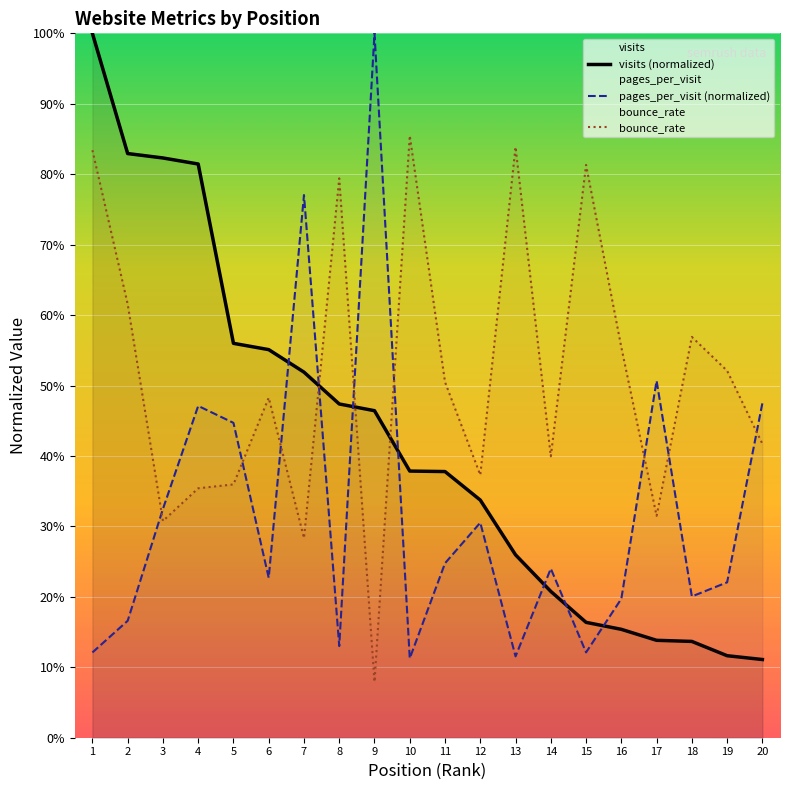

Between which two adjacent categories do visits (normalized) and pages_per_visit (normalized) first intersect?

6 and 7